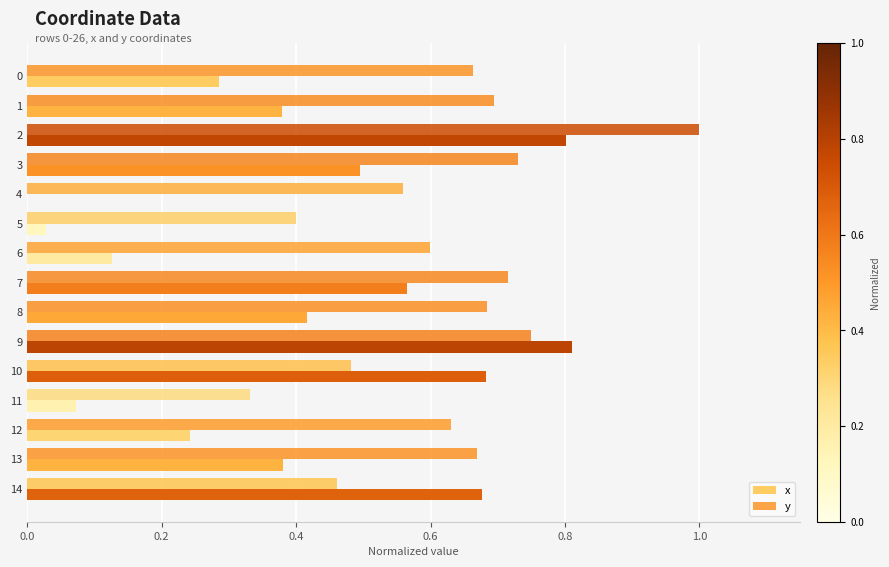

The value of x at 4 is -0.5. True or false?

False